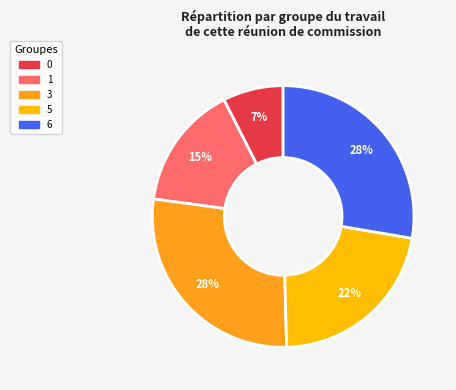

Is there a majority slice in this chart?

No